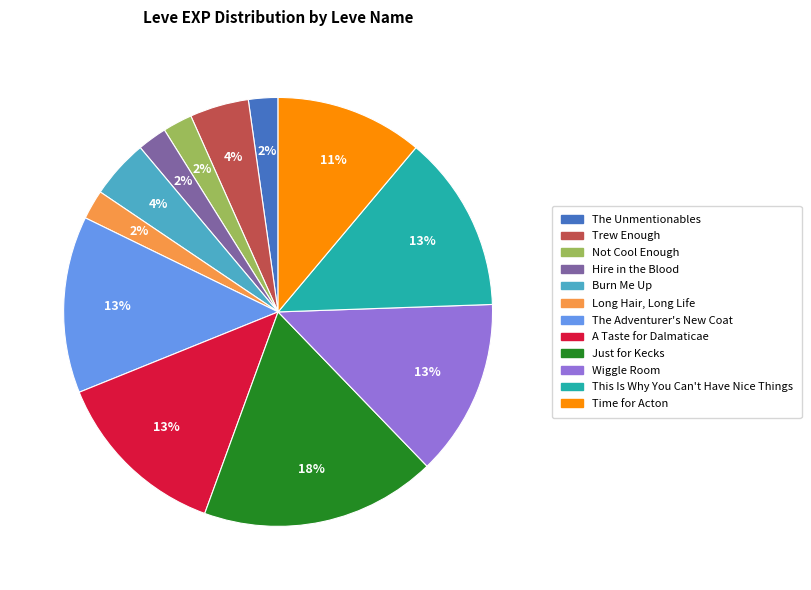

True or false: Long Hair, Long Life accounts for 2% of the total.

True